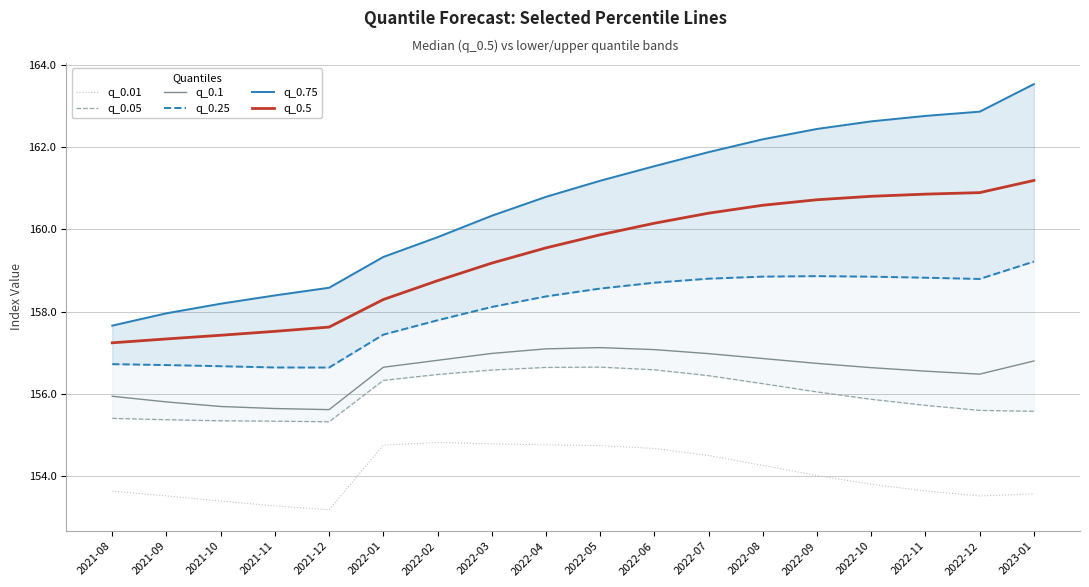

Which series has the largest total across all categories?

q_0.75